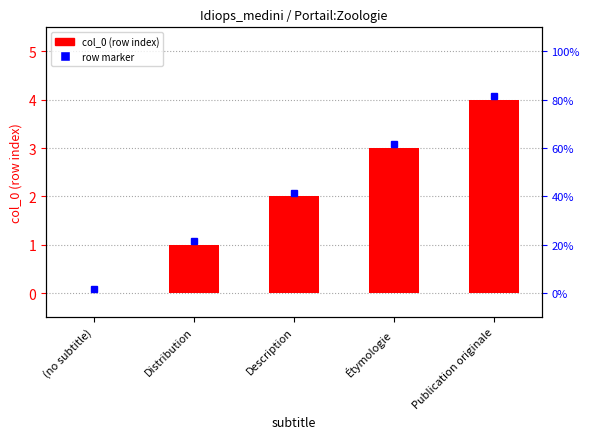

Is it true that the value at Publication originale is 4?

True